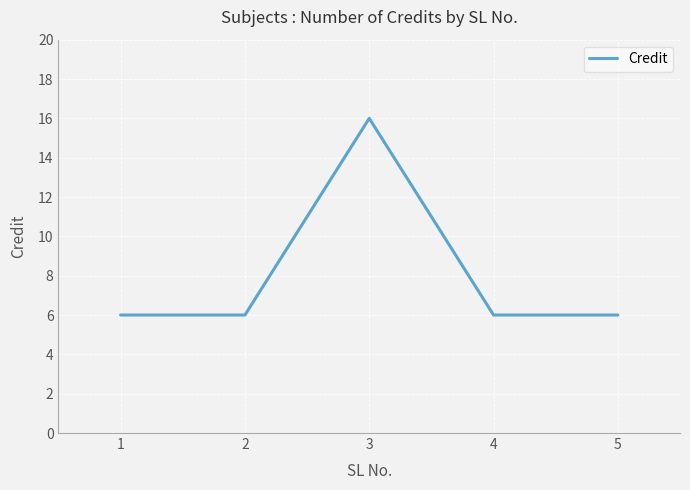

What is the sum of the values at 1 and 3?

22